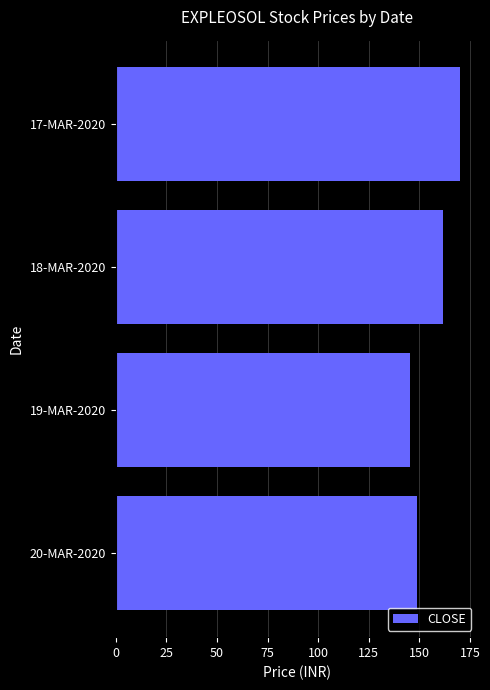

Does the chart contain any negative values?

No